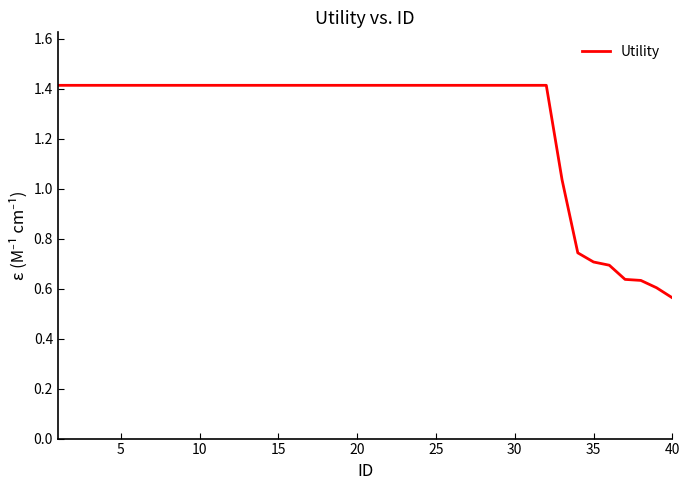

What is the maximum value shown in the chart?

1.4